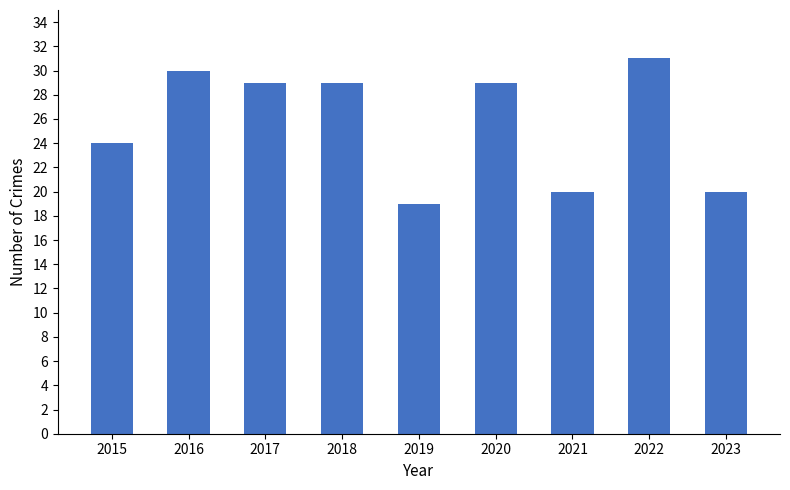

Reading left to right, extract all data points from this chart.

24	30	29	29	19	29	20	31	20